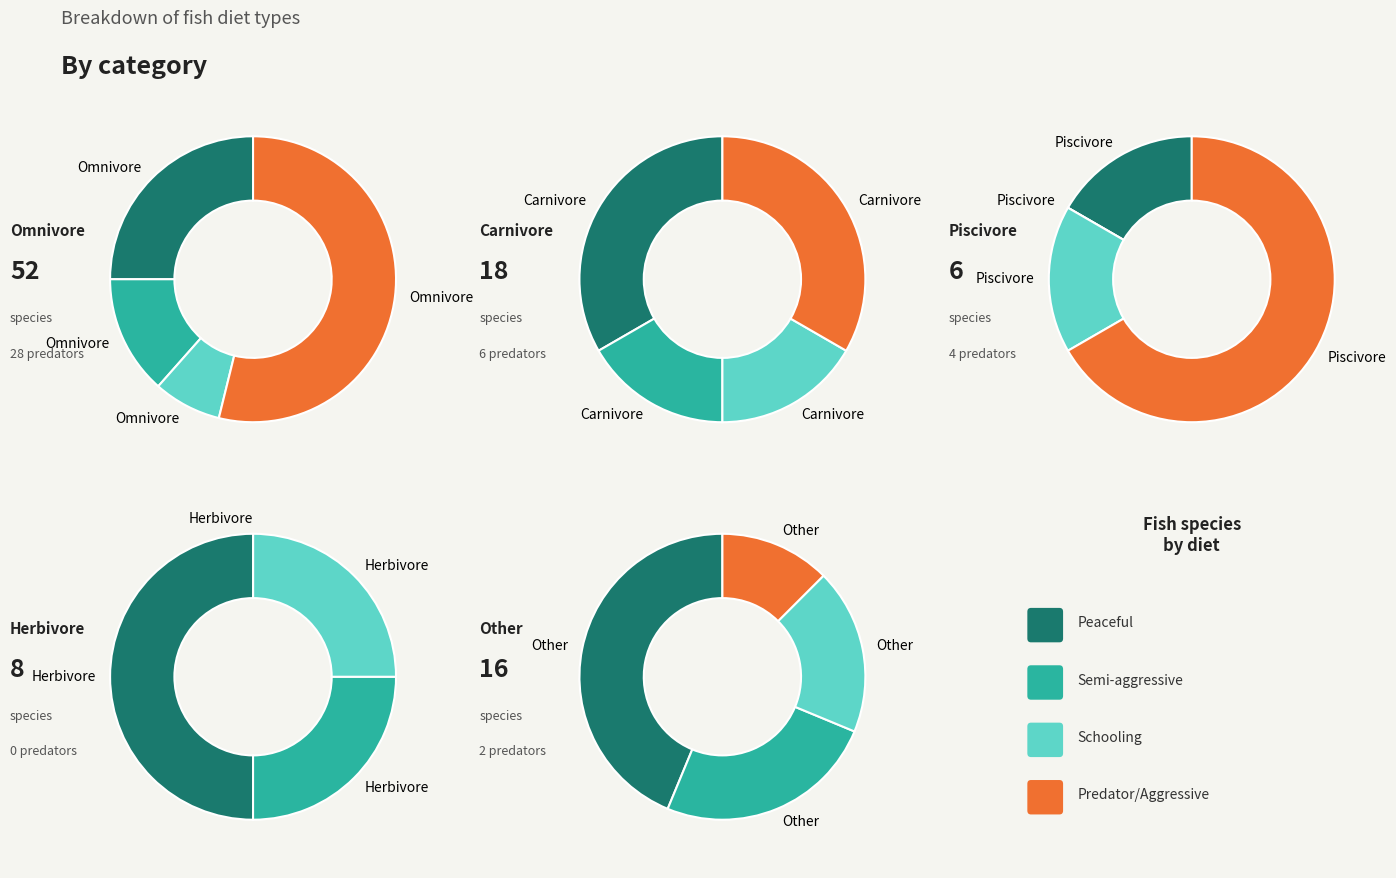

To the nearest percent, what is the combined percentage of Carnivore and Other?

34%